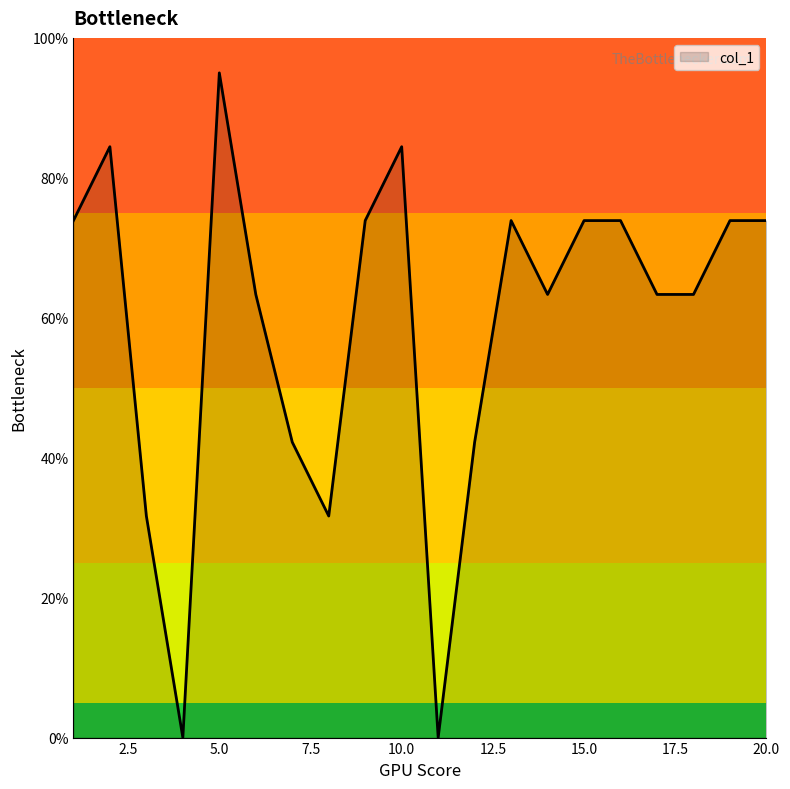

What is the maximum value shown in the chart?

95.0